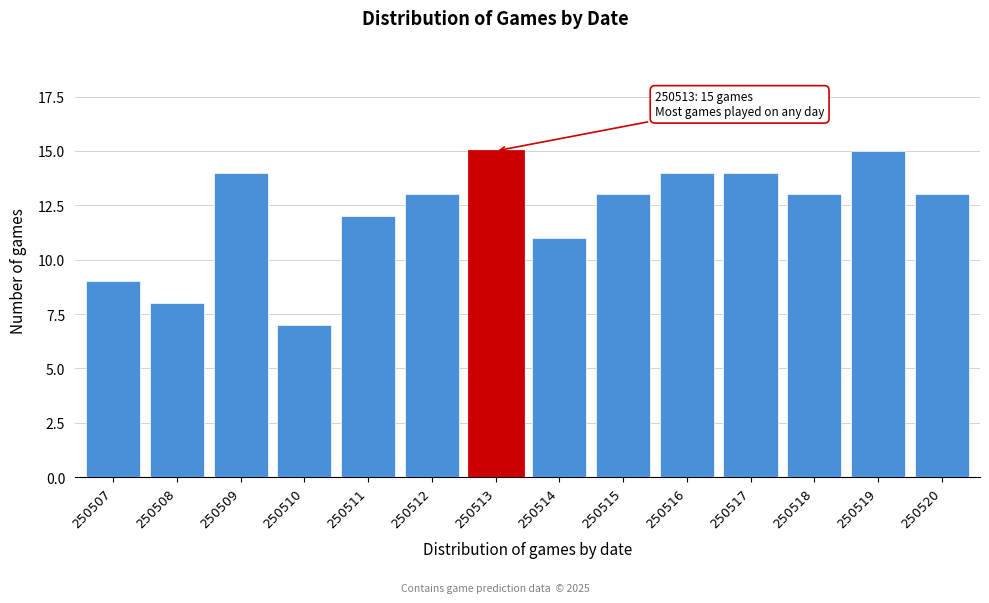

Reading left to right, list all the values displayed in this chart.

250507=9	250508=8	250509=14	250510=7	250511=12	250512=13	250513=15	250514=11	250515=13	250516=14	250517=14	250518=13	250519=15	250520=13